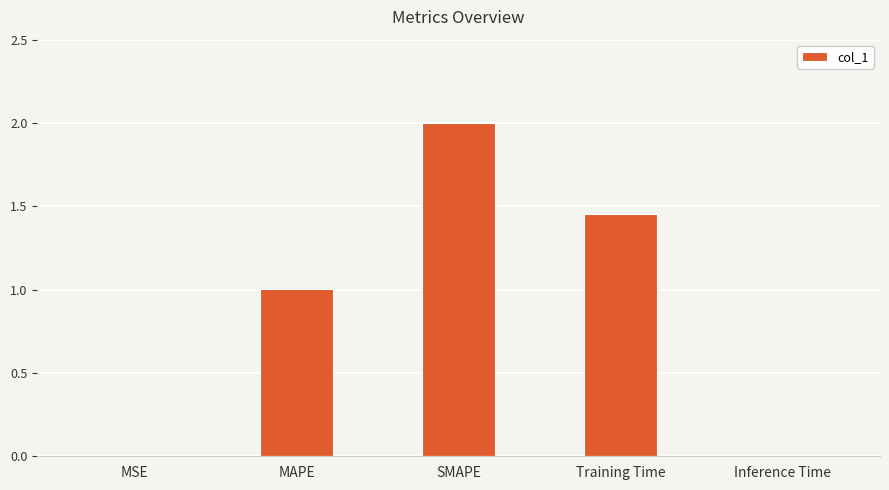

Approximately how many times larger is the value at Training Time compared to SMAPE?

0.7